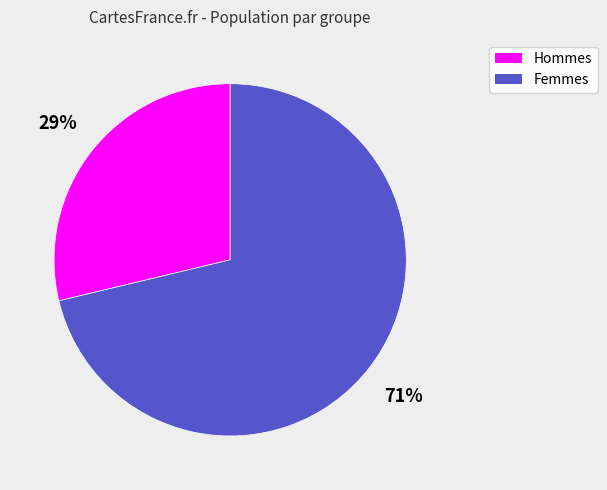

How many slices are in this pie chart?

2